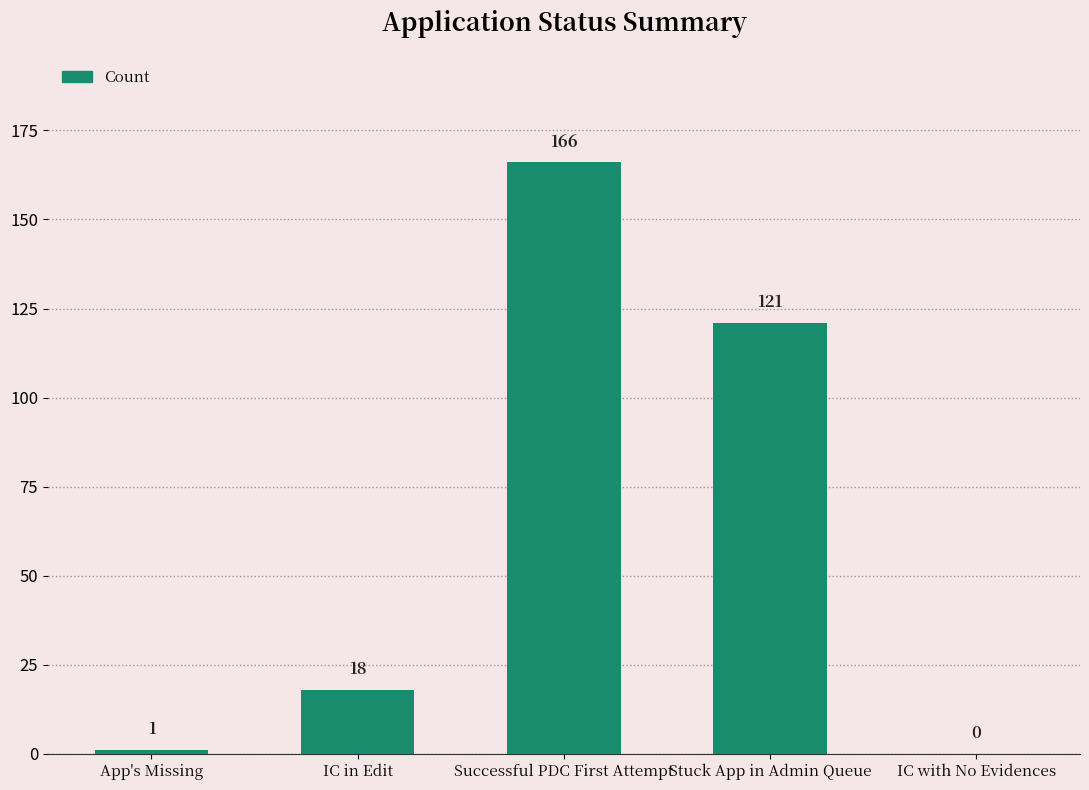

Which label corresponds to the largest value in the chart?

Successful PDC First Attempt